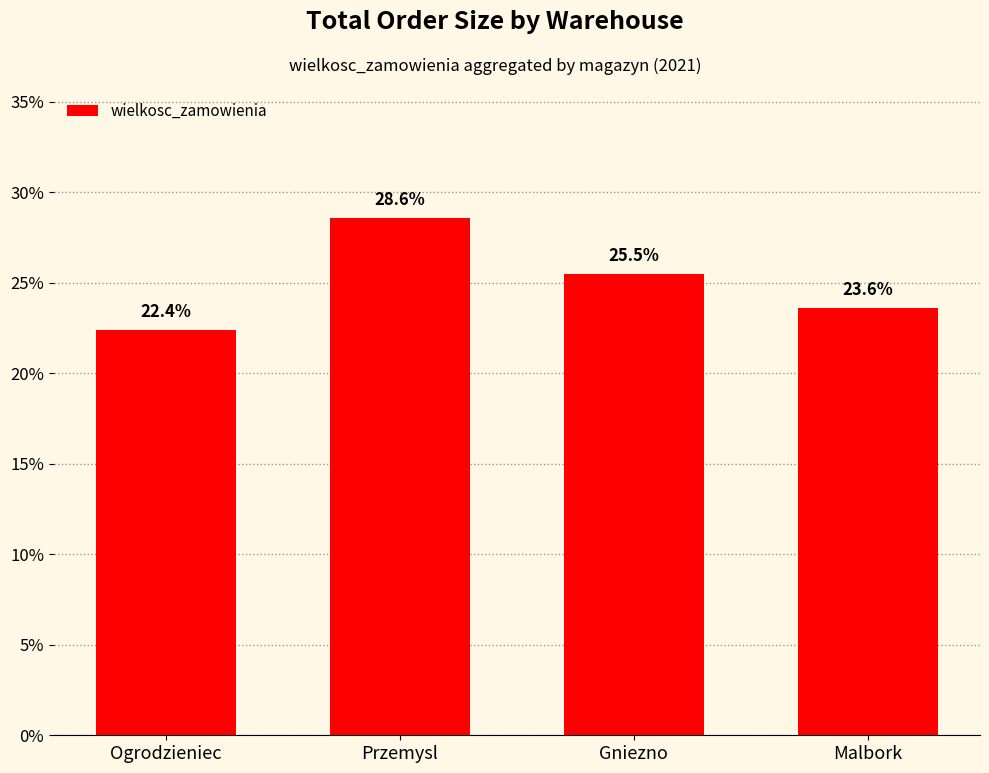

The value at Gniezno is 25.5. True or false?

True